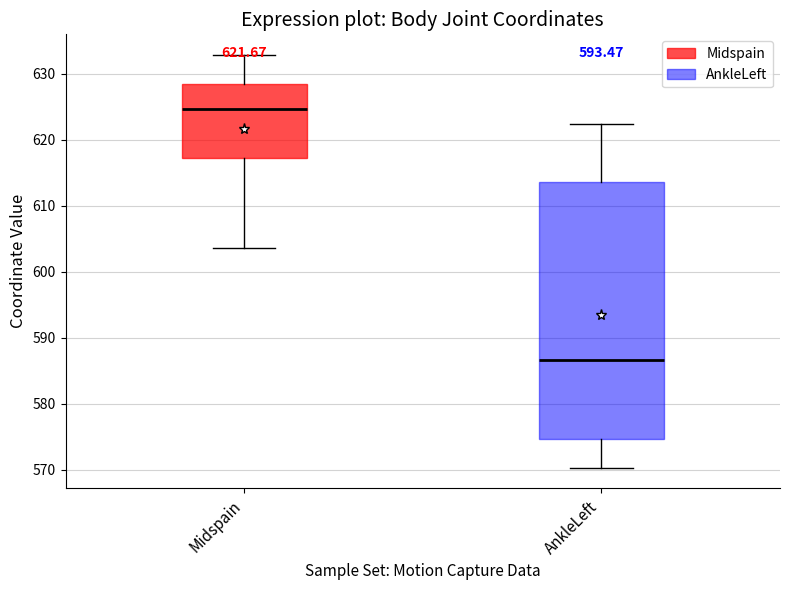

Which box's median line is the highest?

Midspain